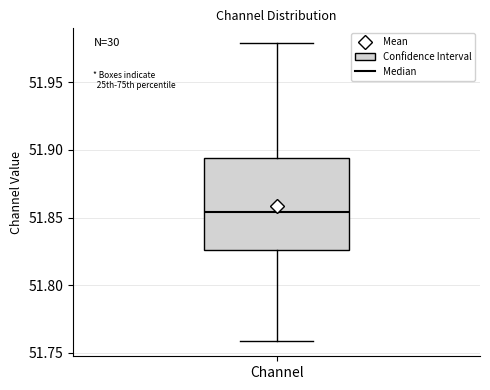

Where does the median line of the box for Channel sit on the y-axis? The values are not printed on the chart, so give them approximately, as read against the axis.

51.855